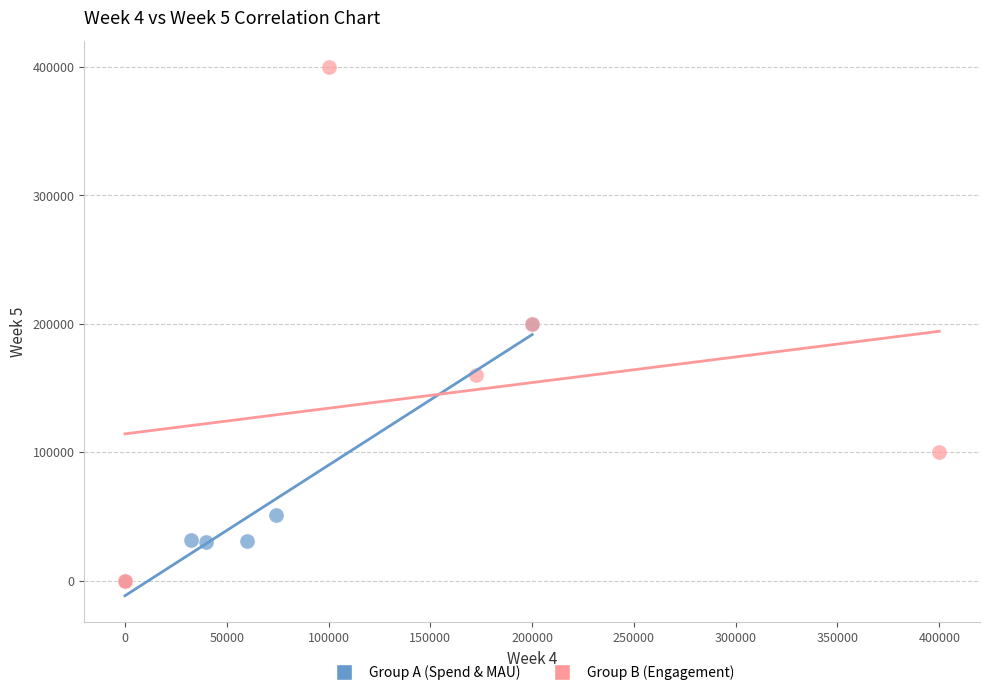

Which series reaches the maximum Y coordinate?

Group B (Engagement)